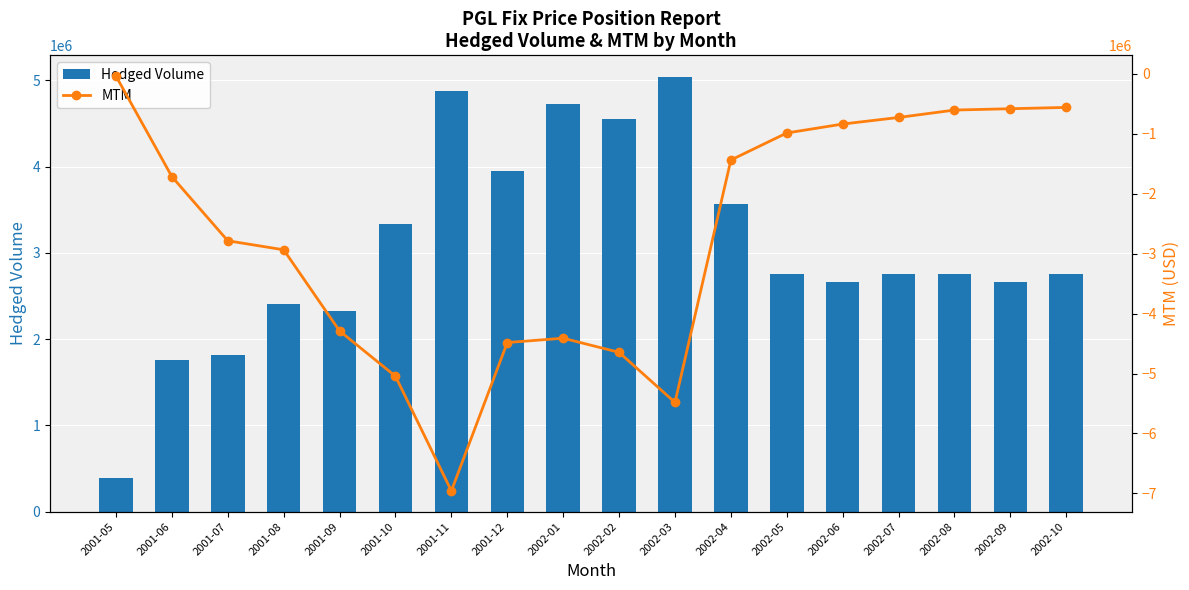

Which series has the widest spread of values?

MTM